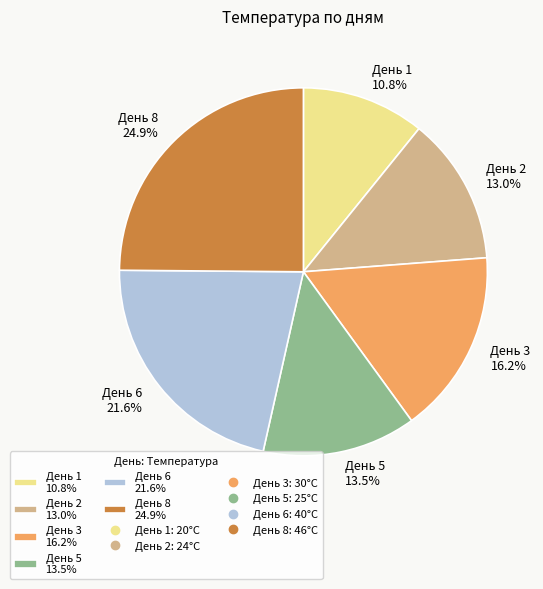

Which slice is the smallest?

День 1 10.8%